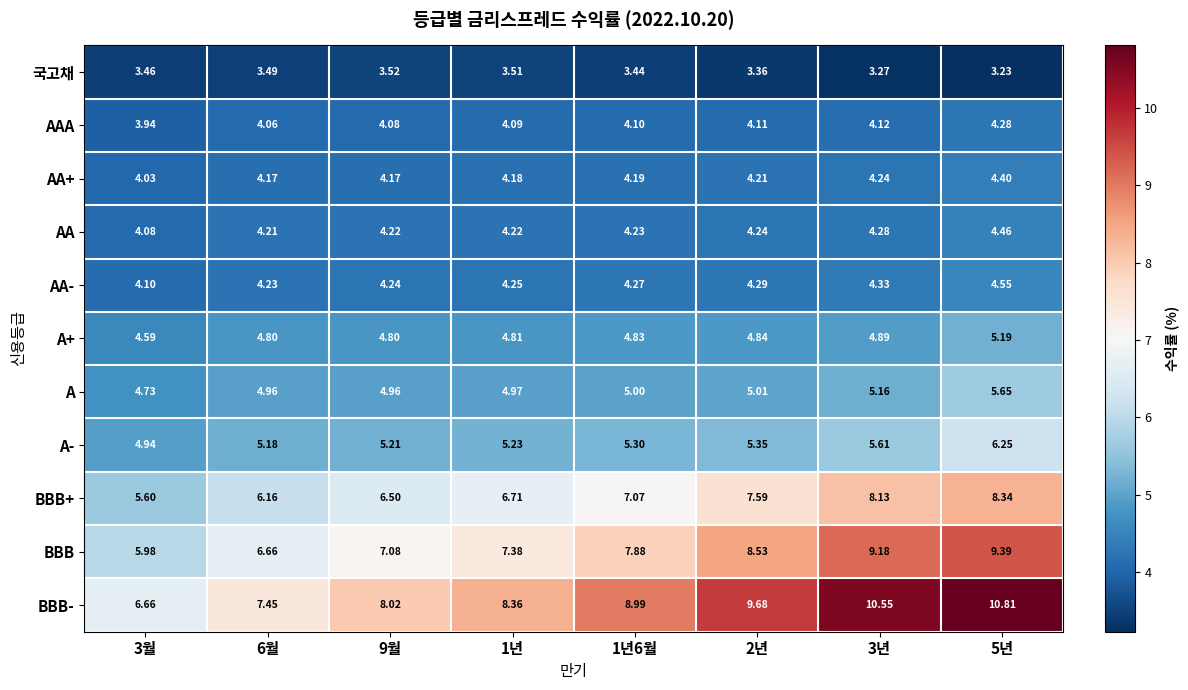

Which series has the widest spread of values?

BBB-